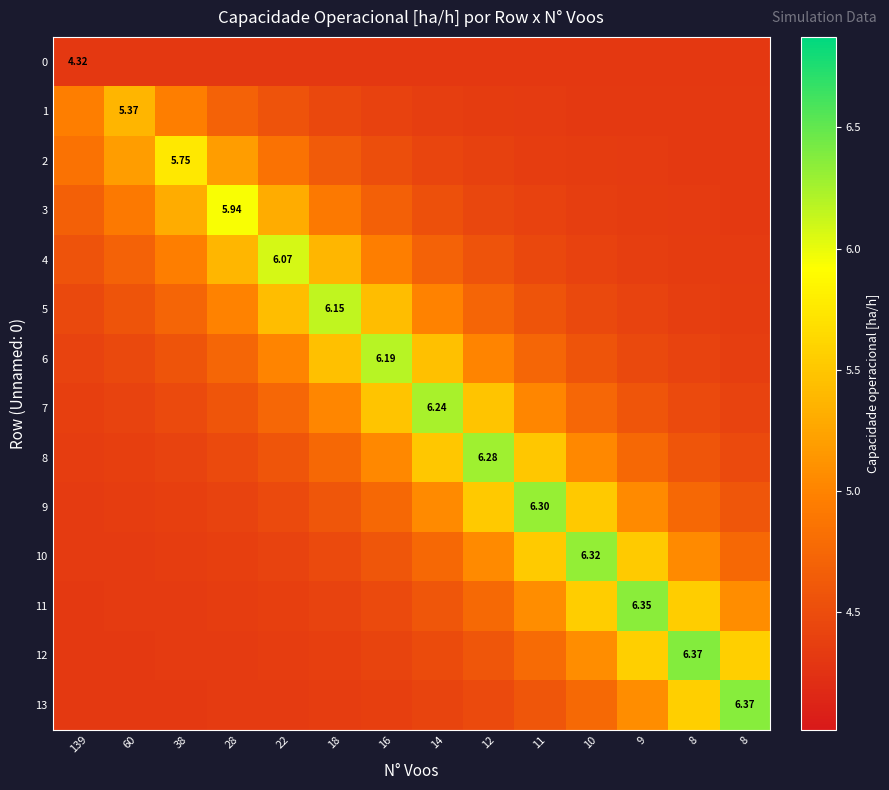

Between 9 and 22, which is larger?

9